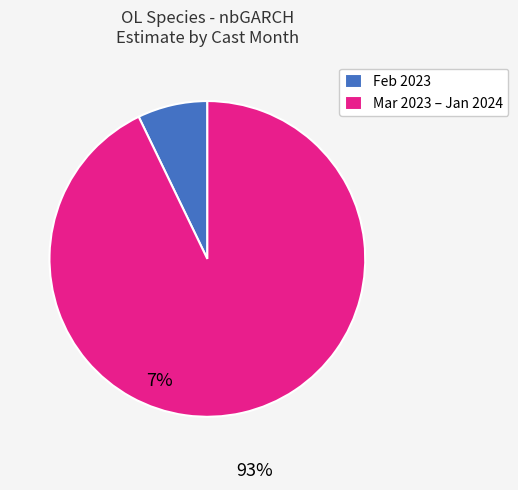

Which has a higher value, Mar 2023 – Jan 2024 or Feb 2023?

Mar 2023 – Jan 2024